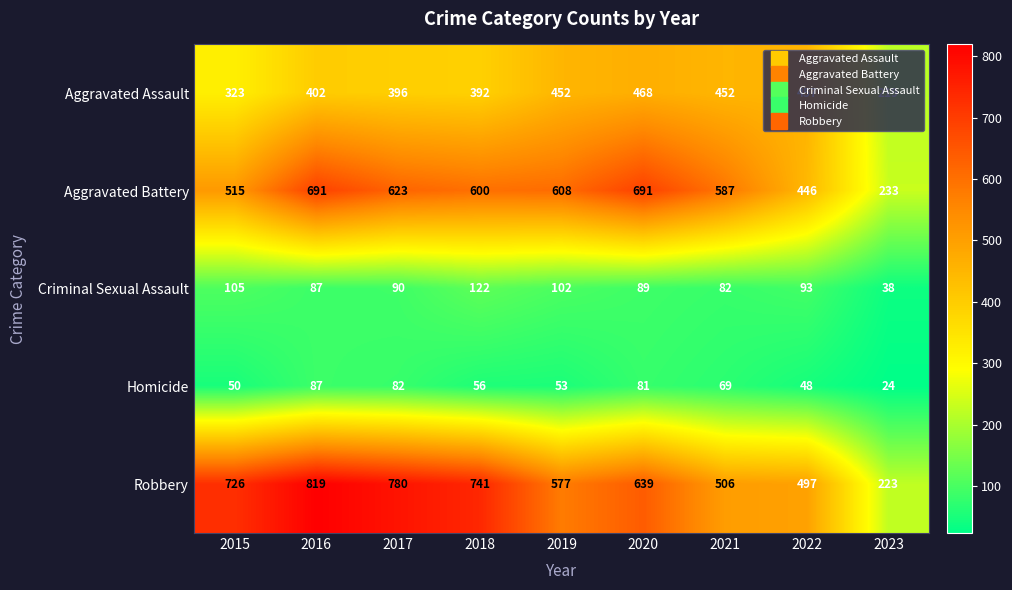

What is the average value of the Aggravated Assault series?

396